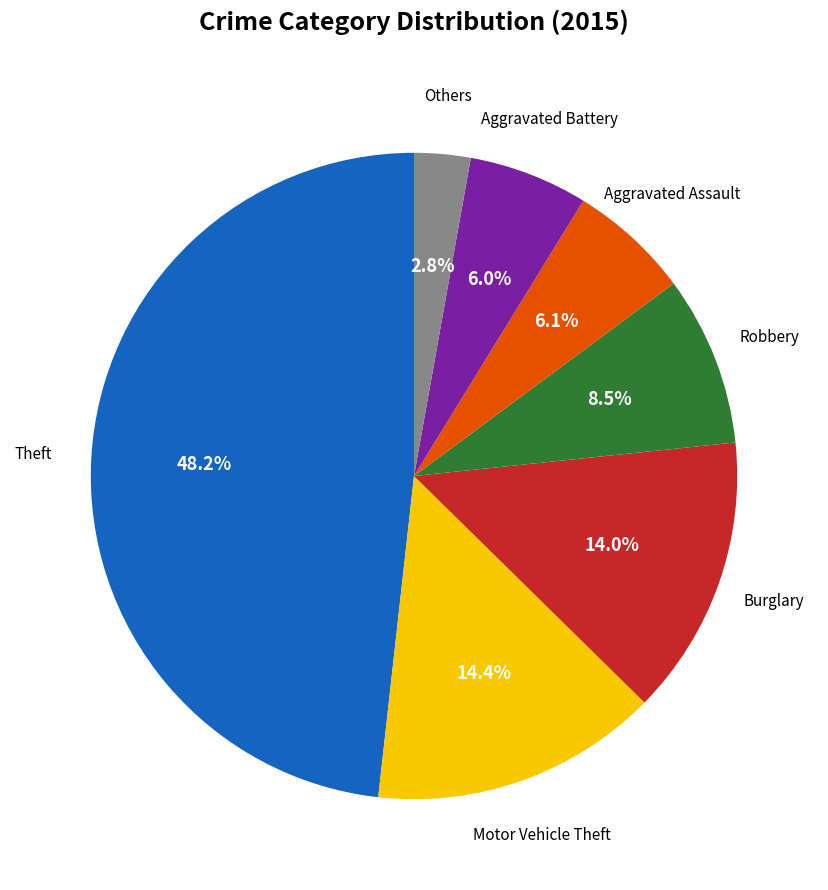

Is there a majority slice in this chart?

No